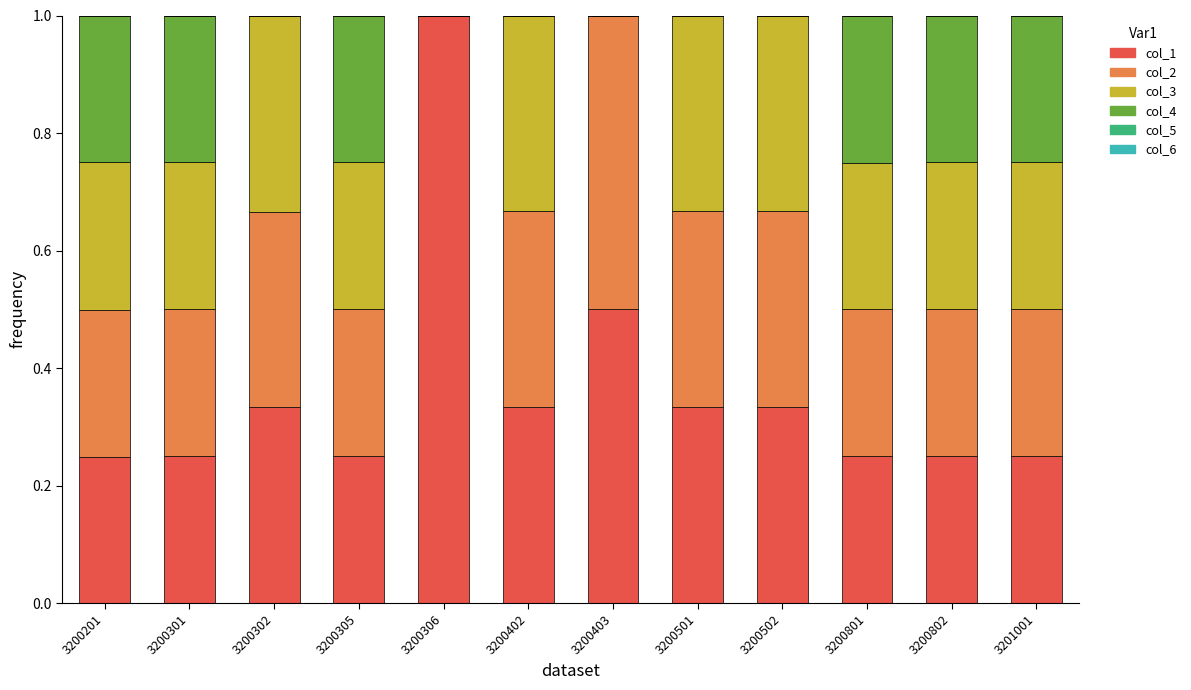

What is the total value across all series at 3200302?

1.0